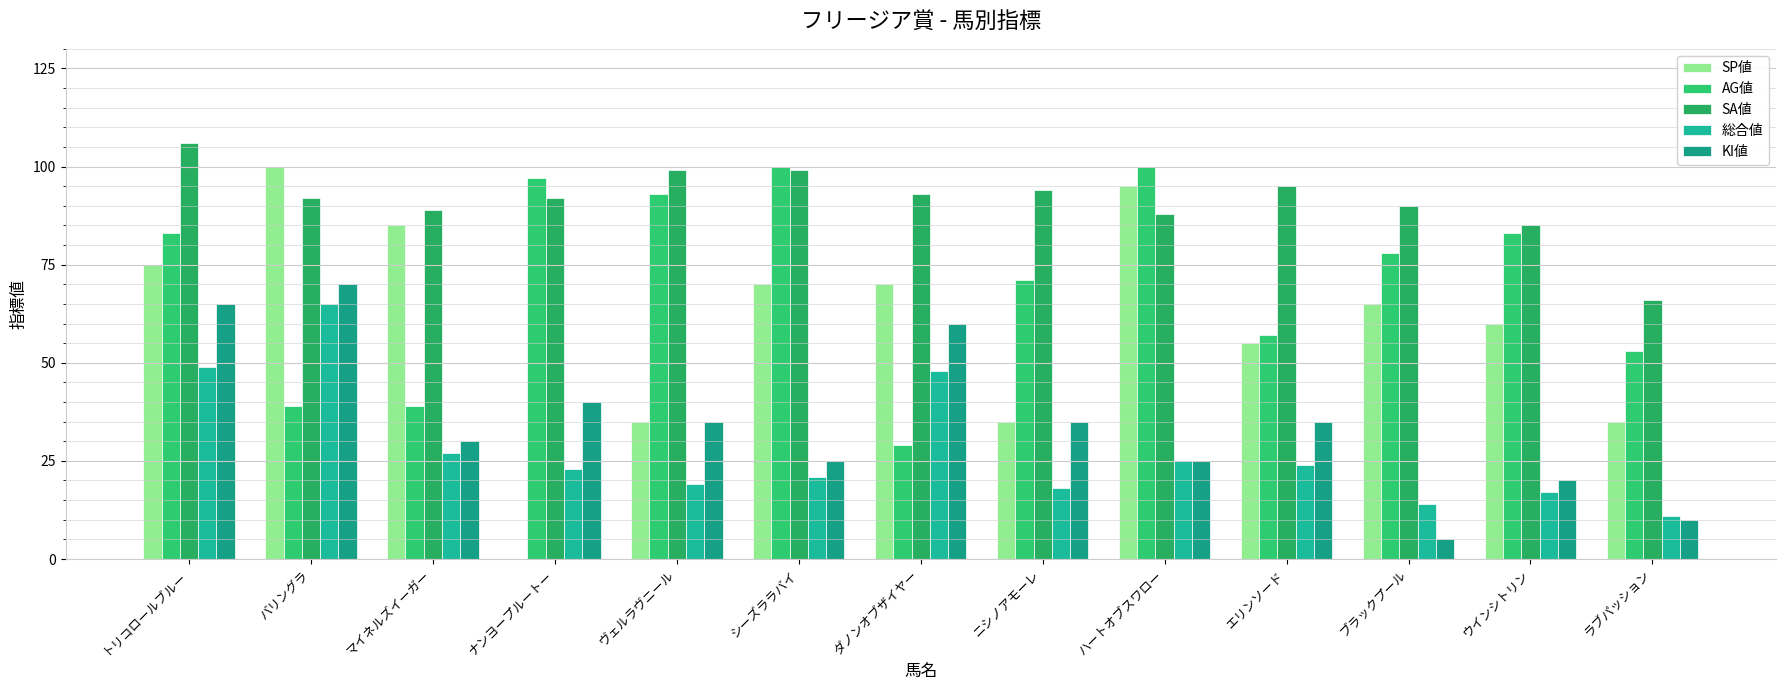

At which label does KI値 first exceed 35?

トリコロールブルー